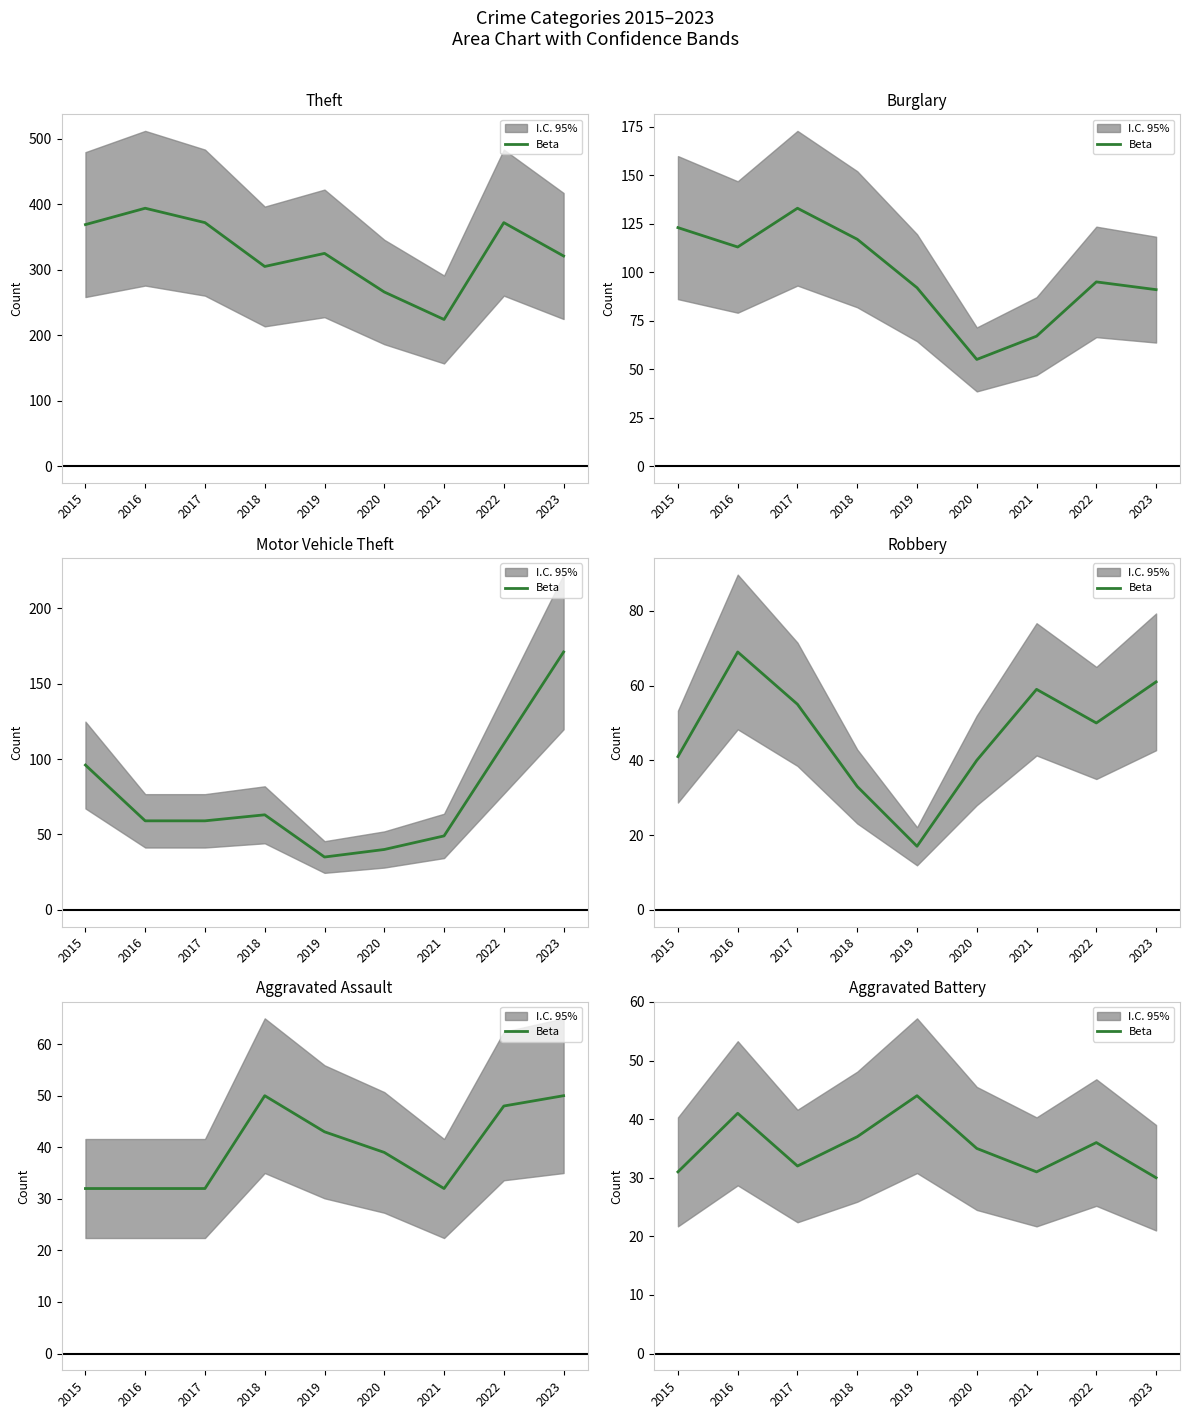

At which label does the data first exceed 35?

2016